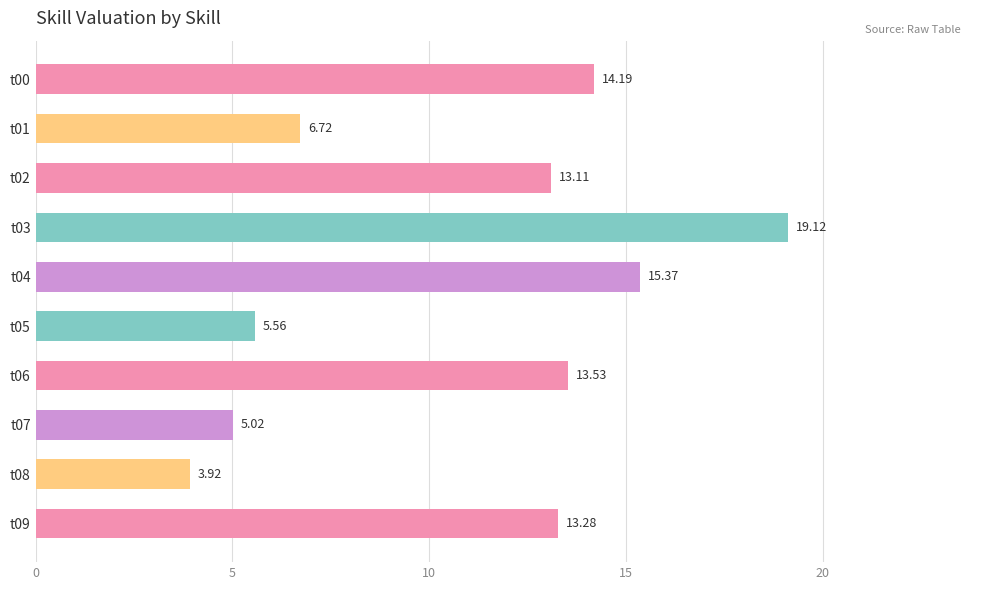

Approximately how many times larger is the value at t00 compared to t08?

3.6